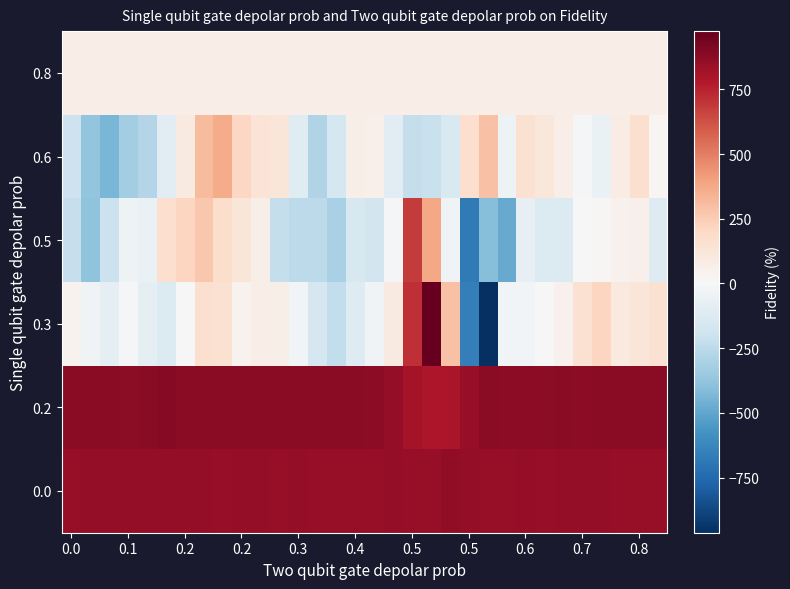

Reading left to right, what are all the values shown in this chart?

0.8: 68.1	68.1	68.1	68.2	68.3	68.3	68.3	68.4	68.5	68.5	68.5	68.6	68.7	68.7	68.7	68.8	68.9	68.9	68.9	68.9	69.1	69.1	69.1	69.1	69.2	69.2	69.3	69.3	69.4	69.4	69.5	69.5
0.6: -191.0	-377.0	-440.0	-329.0	-277.0	-101.0	91.0	309.0	367.0	205.0	136.0	122.0	-110.0	-283.0	-162.0	63.0	55.0	-94.0	-225.0	-213.0	-143.0	165.0	289.0	-41.0	152.0	115.0	74.0	-11.0	-60.0	79.0	159.0	26.0
0.5: -220.0	-383.0	-204.0	-44.0	-62.0	172.0	217.0	266.0	178.0	120.0	62.0	-224.0	-245.0	-244.0	-305.0	-151.0	-173.0	-5.0	684.0	383.0	-30.0	-681.0	-403.0	-483.0	-77.0	-125.0	-128.0	9.0	14.0	49.0	56.0	-117.0
0.3: 39.0	-30.0	-80.0	-7.0	-83.0	-126.0	7.0	160.0	151.0	39.0	72.0	66.0	-18.0	-157.0	-234.0	-121.0	-29.0	91.0	713.0	975.0	290.0	-656.0	-963.0	-23.0	-20.0	6.0	46.0	153.0	212.0	103.0	125.0	154.0
0.2: 882.0	878.0	878.0	874.0	879.0	889.0	883.0	880.0	878.0	877.0	881.0	877.0	878.0	880.0	878.0	879.0	875.0	857.0	814.0	793.0	796.0	849.0	879.0	875.0	870.0	876.0	883.0	874.0	883.0	877.0	883.0	882.0
0.0: 853.0	857.0	858.0	855.0	861.0	857.0	854.0	854.0	848.0	855.0	856.0	853.0	854.0	853.0	851.0	850.0	853.0	854.0	853.0	853.0	863.0	858.0	850.0	851.0	857.0	853.0	859.0	856.0	856.0	853.0	853.0	851.0